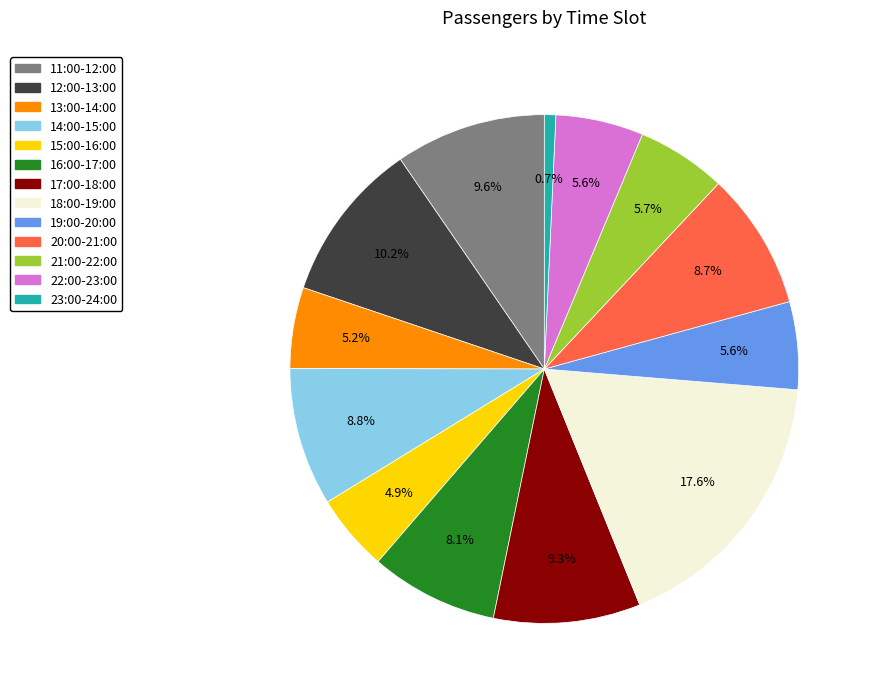

Which has a higher value, 11:00-12:00 or 13:00-14:00?

11:00-12:00